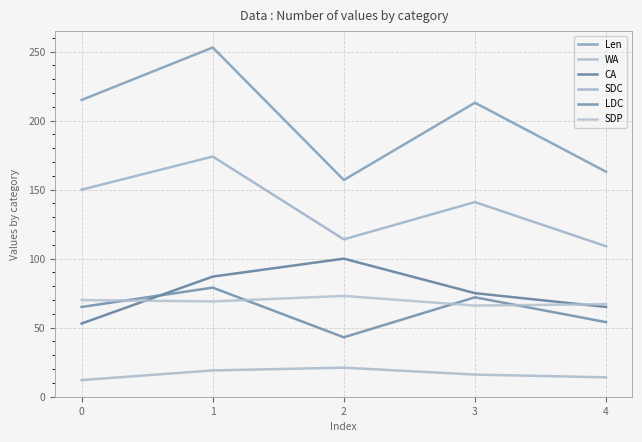

Reading left to right, extract all data points from this chart.

Len: 0=215	1=253	2=157	3=213	4=163
WA: 0=12	1=19	2=21	3=16	4=14
CA: 0=53	1=87	2=100	3=75	4=65
SDC: 0=150	1=174	2=114	3=141	4=109
LDC: 0=65	1=79	2=43	3=72	4=54
SDP: 0=70	1=69	2=73	3=66	4=67